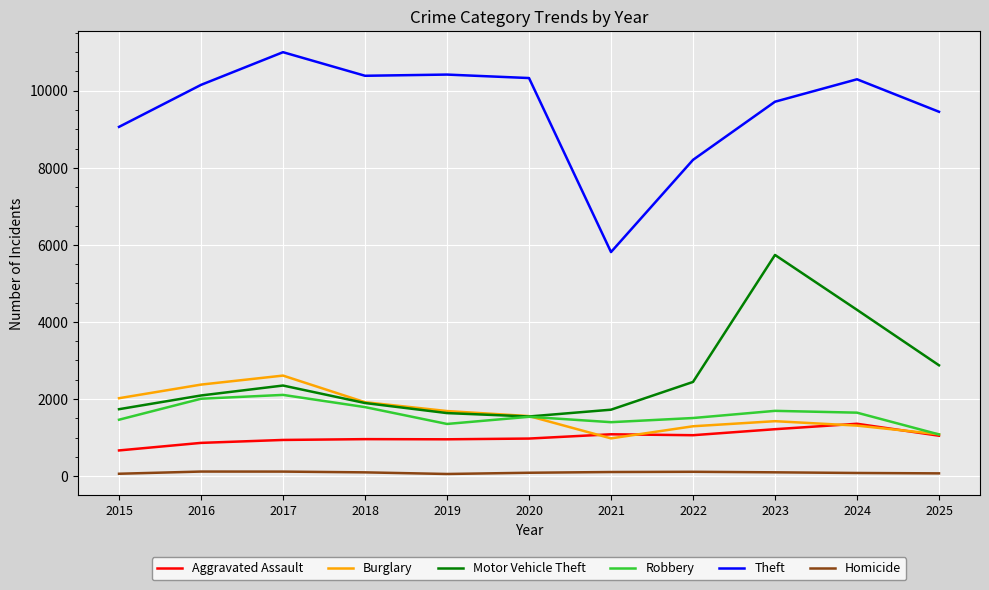

Which series has the largest total across all categories?

Theft